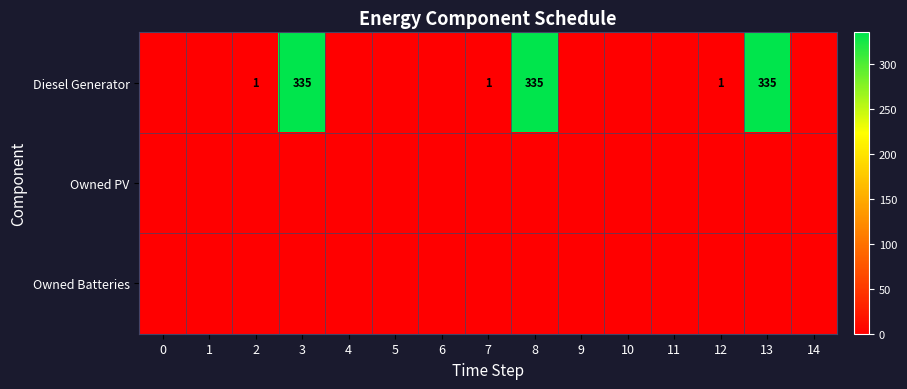

What is the difference between the Diesel Generator values at 2 and 13?

334